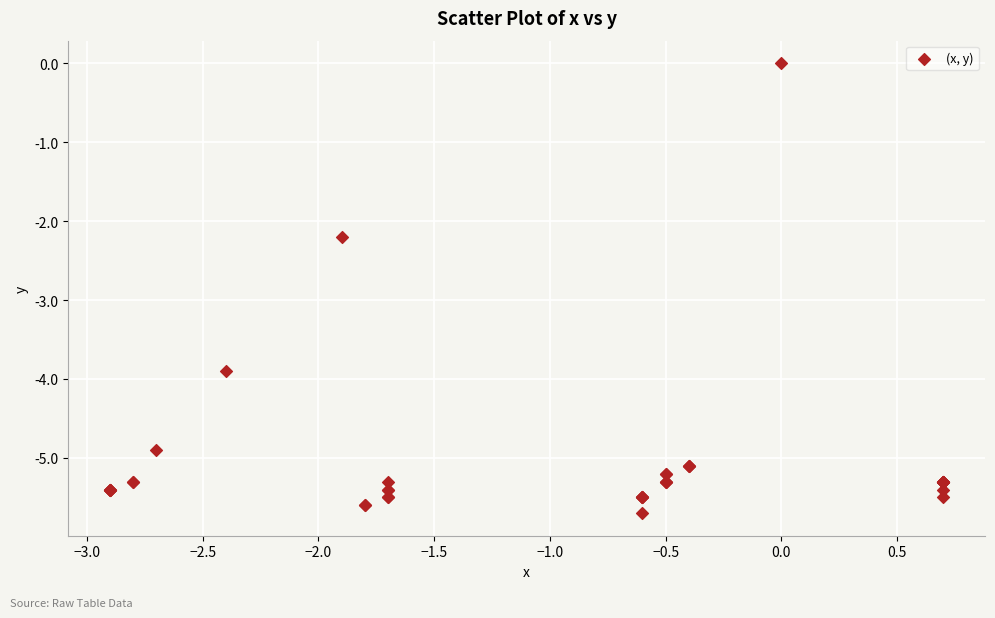

What Y value in the scatter plot is closest to -2?

-2.2